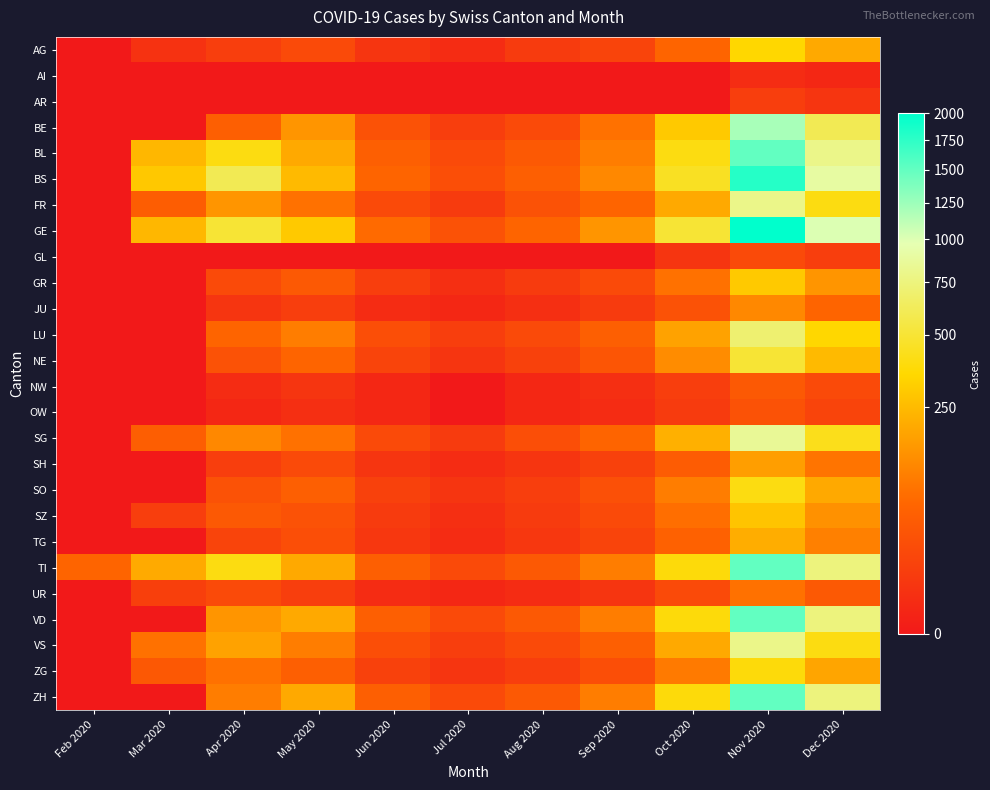

Which series has the largest total across all categories?

GE